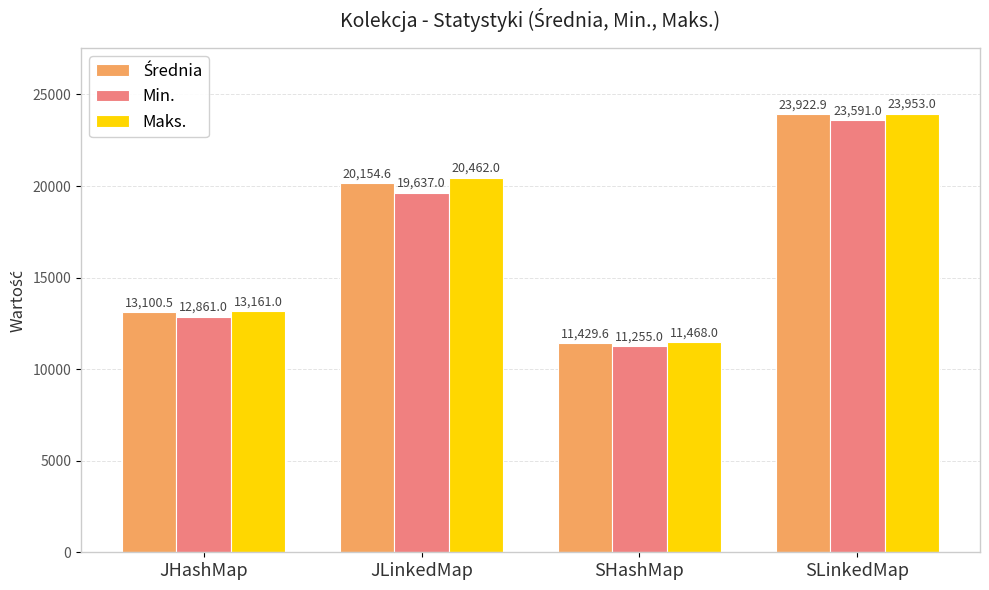

Between JHashMap and SHashMap, which series saw the biggest shift?

Maks.